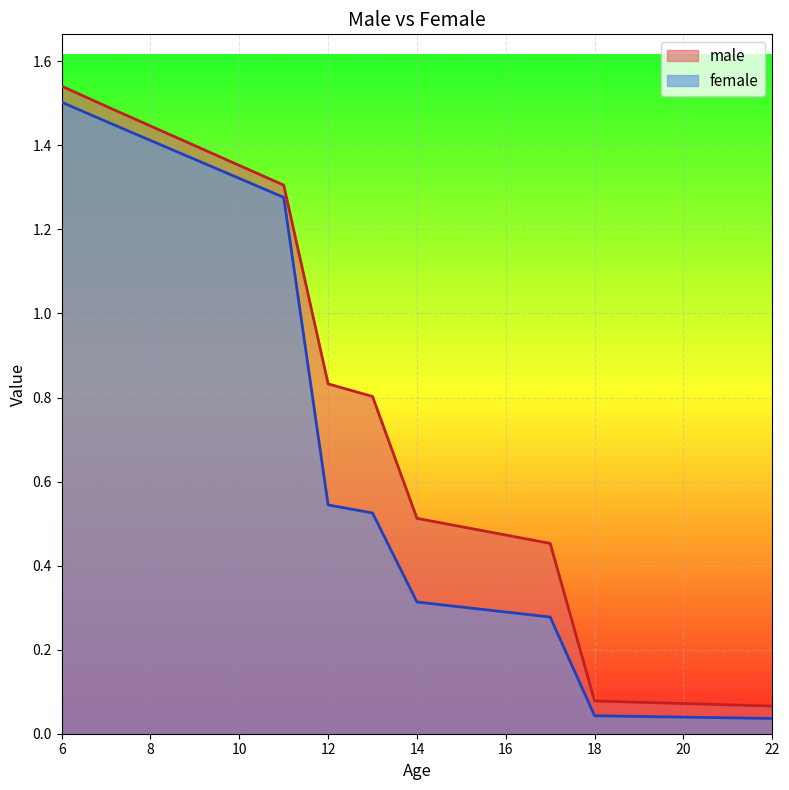

At how many categories does at least one series exceed 0?

17